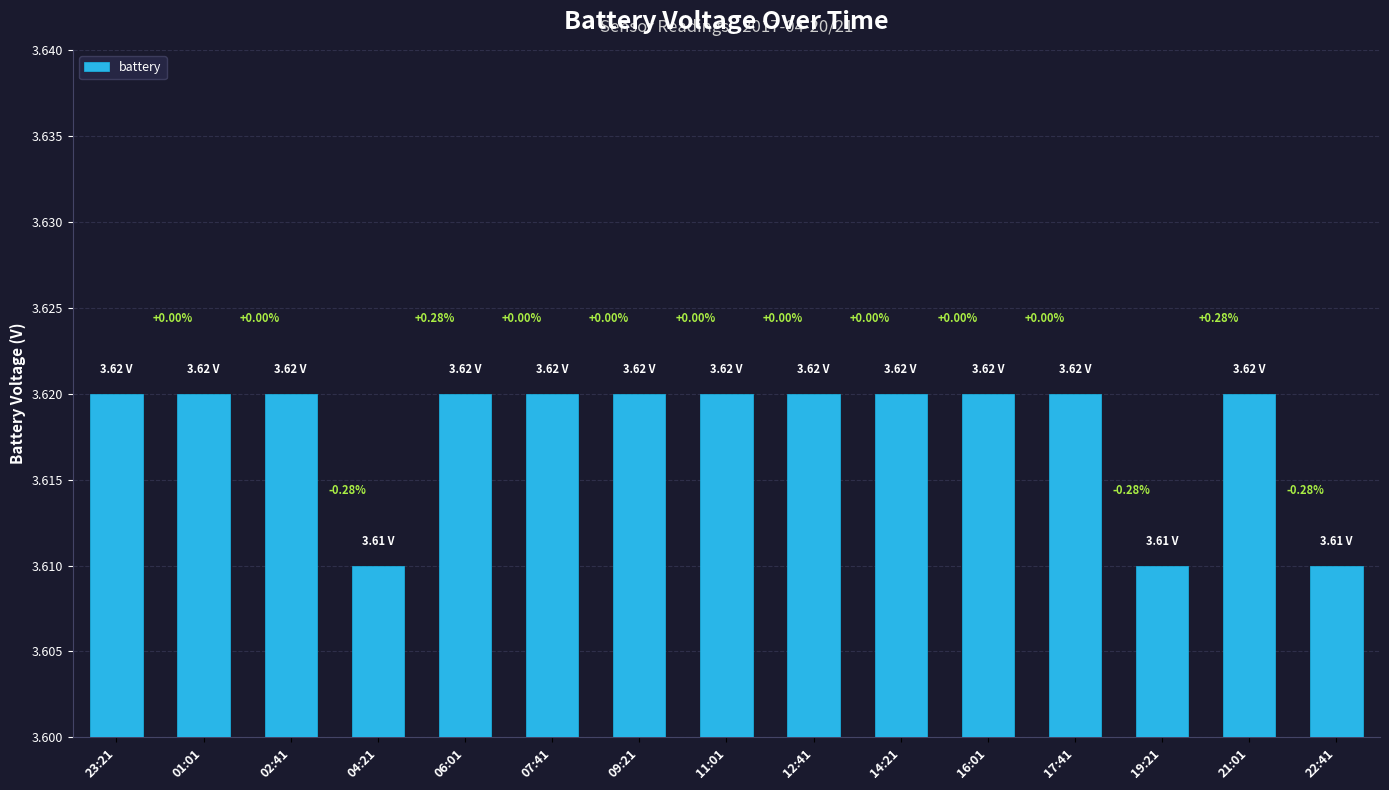

Reading left to right, transcribe all the data shown in this chart.

23:21=3.6	01:01=3.6	02:41=3.6	04:21=3.6	06:01=3.6	07:41=3.6	09:21=3.6	11:01=3.6	12:41=3.6	14:21=3.6	16:01=3.6	17:41=3.6	19:21=3.6	21:01=3.6	22:41=3.6